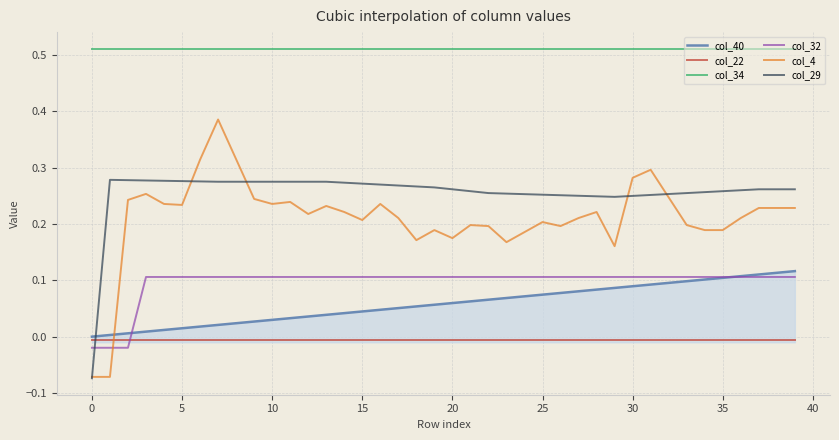

Which series has the largest total across all categories?

col_34